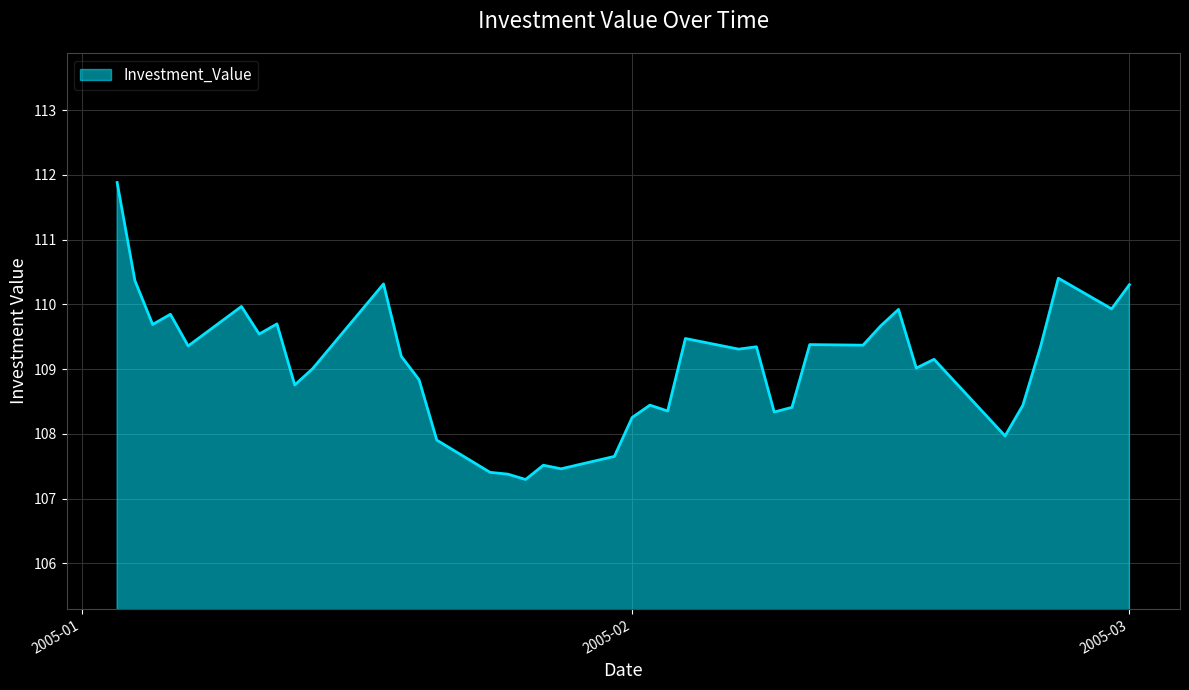

What is the minimum value shown in the chart?

107.3